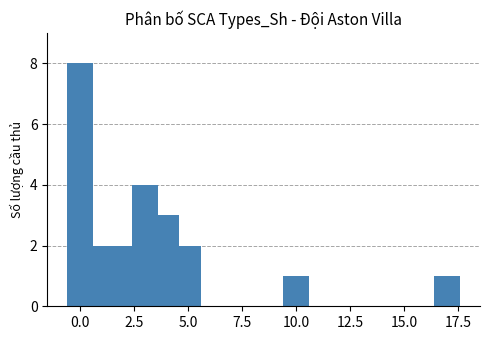

How many values are between 2 and 4?

5